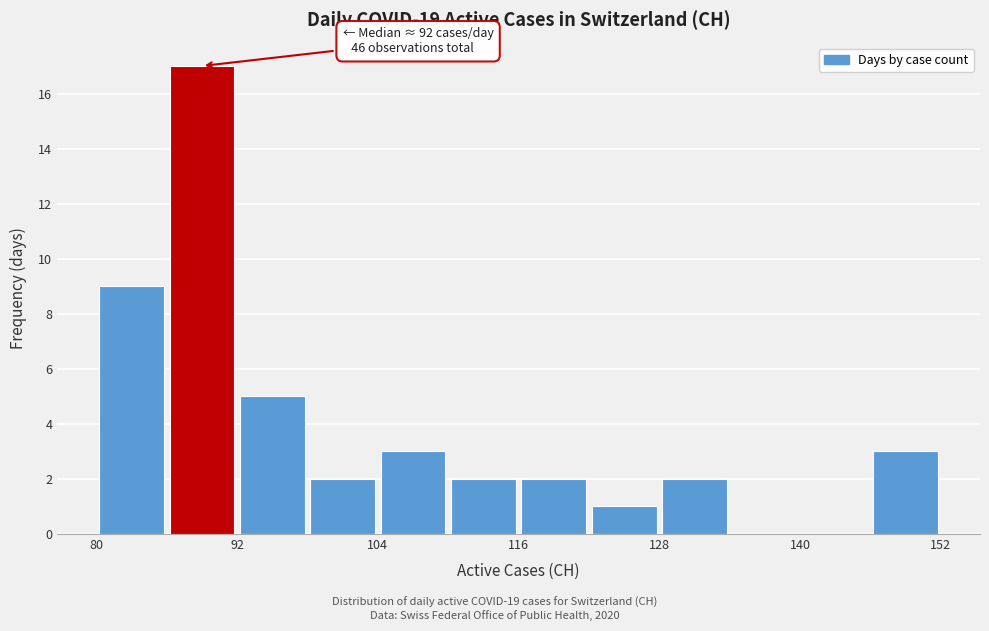

Read against the x-axis, roughly where is the centre of the tallest bar?

90